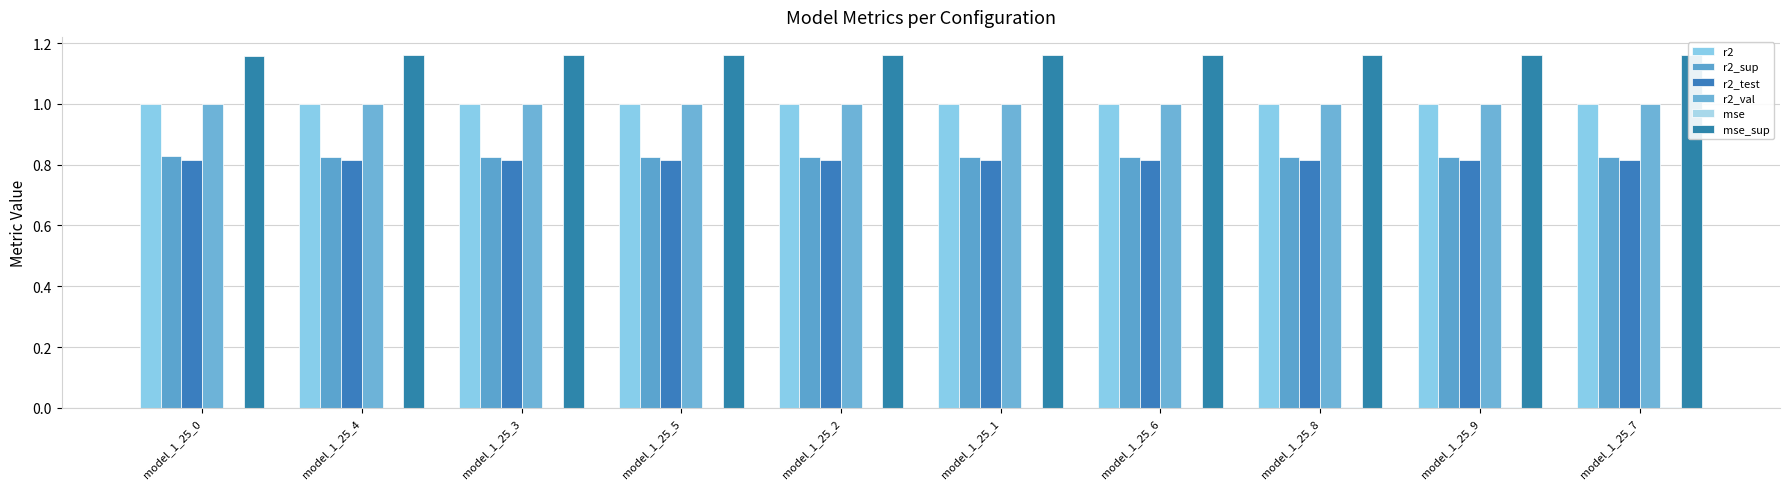

Rank the series by their maximum value, from lowest to highest.

mse, r2_test, r2_sup, r2_val, r2, mse_sup